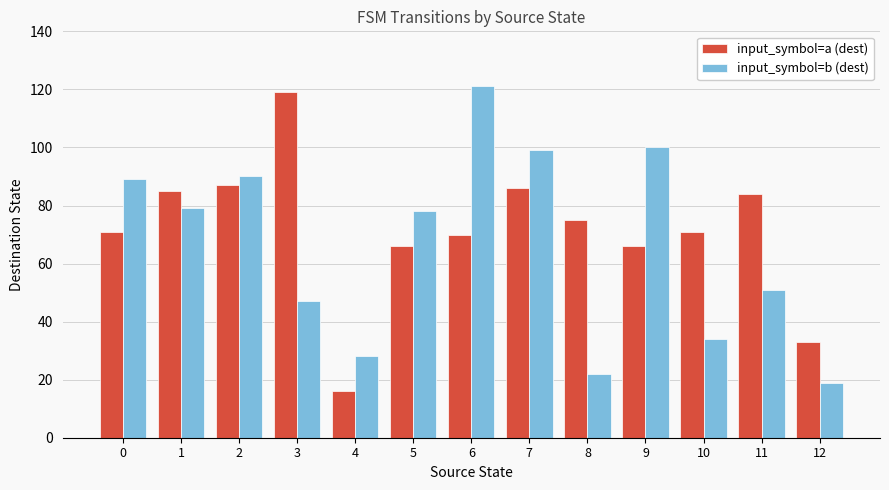

At which label does input_symbol=a (dest) reach its minimum?

4